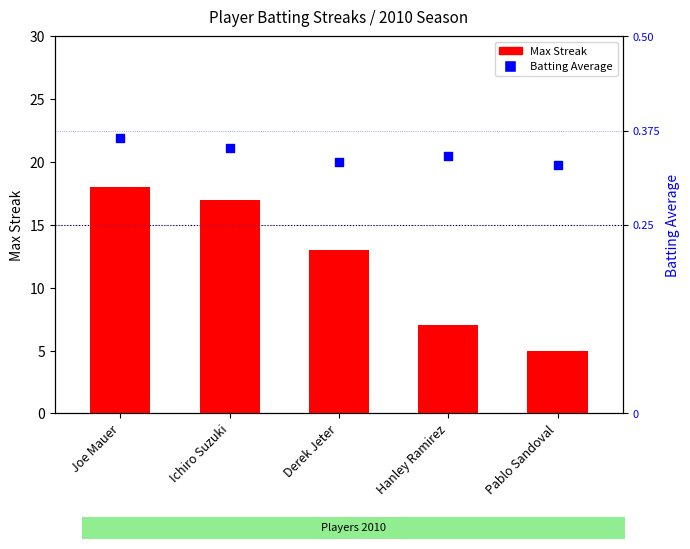

Is the value of Max Streak at Joe Mauer greater than the value of Batting Average at Pablo Sandoval?

Yes